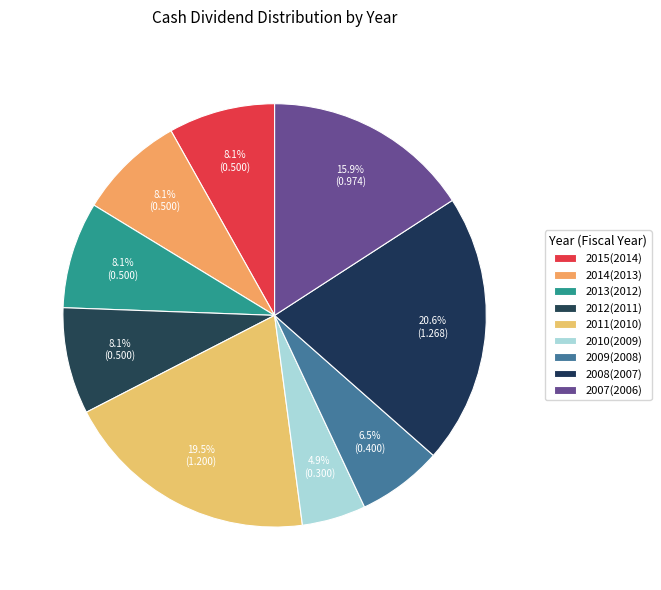

Does 2014(2013) represent more than half of the total?

No